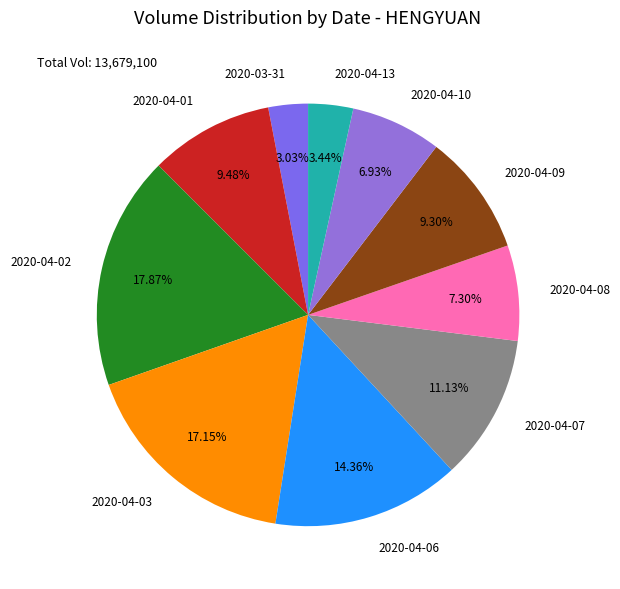

What percentage is the 2020-04-10 slice, to the nearest percent?

7%